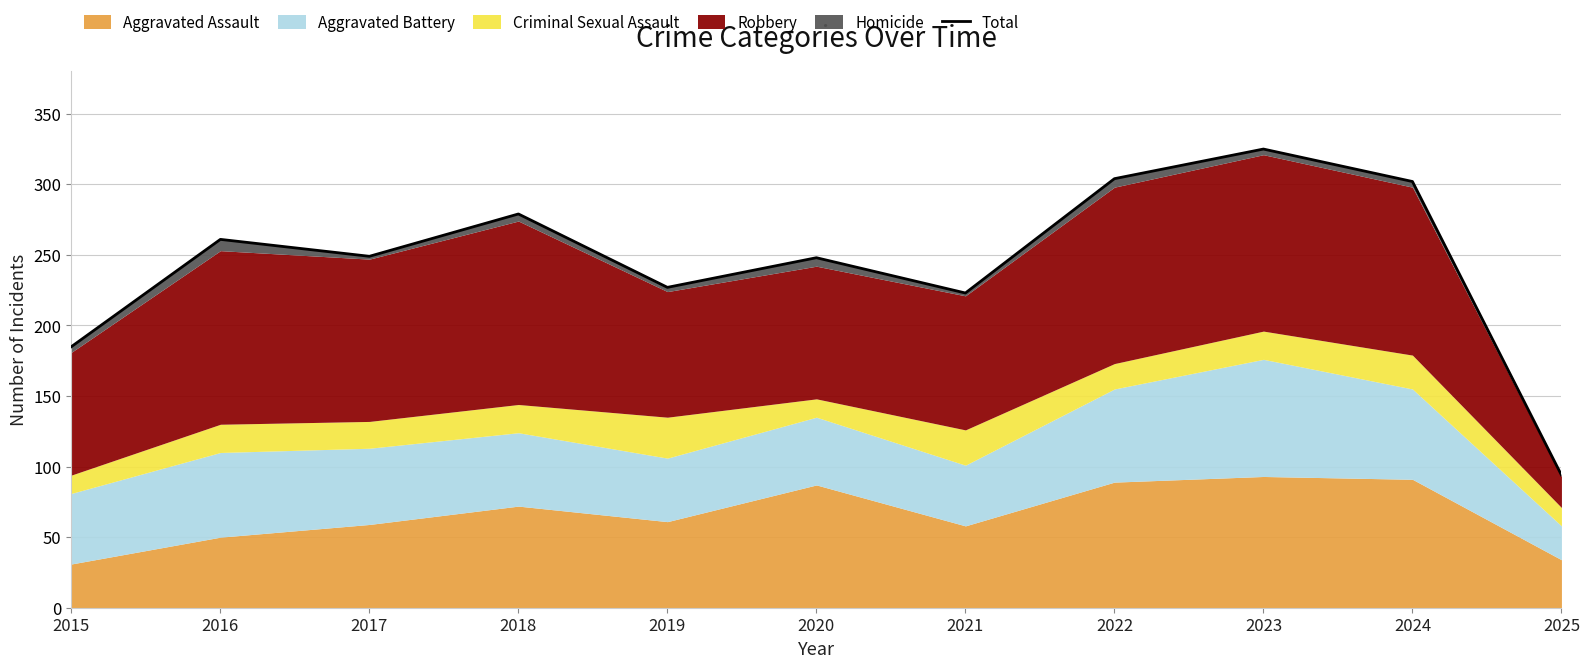

What is the approximate value at 2022, to the nearest 50?

300